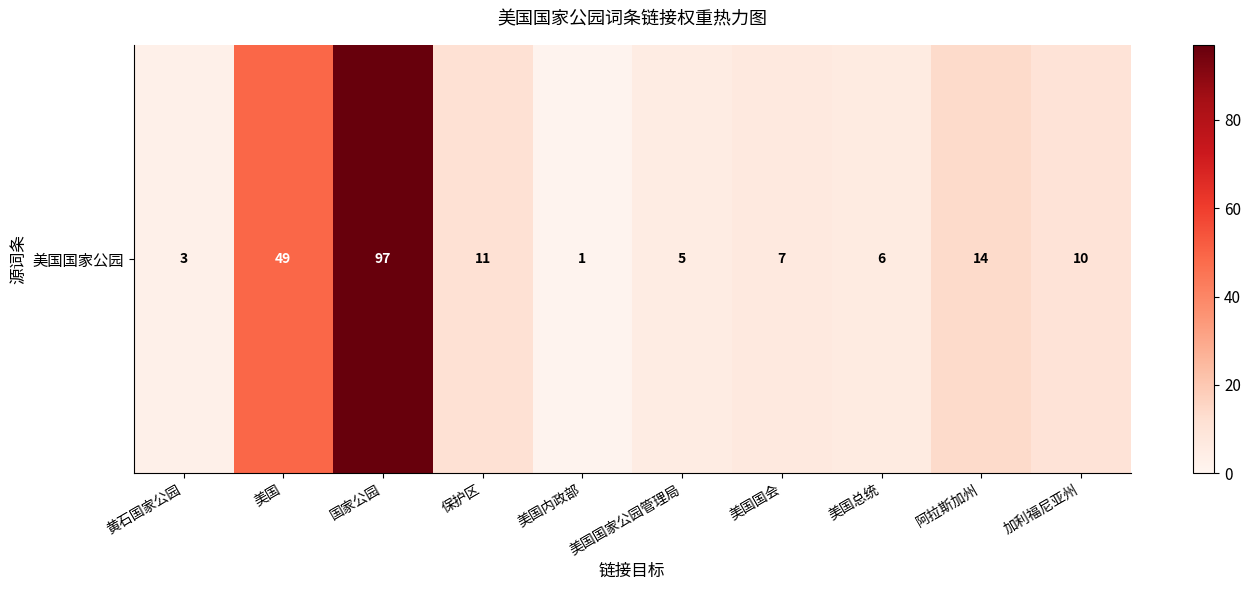

At which category does the chart reach its minimum across all series?

美国内政部